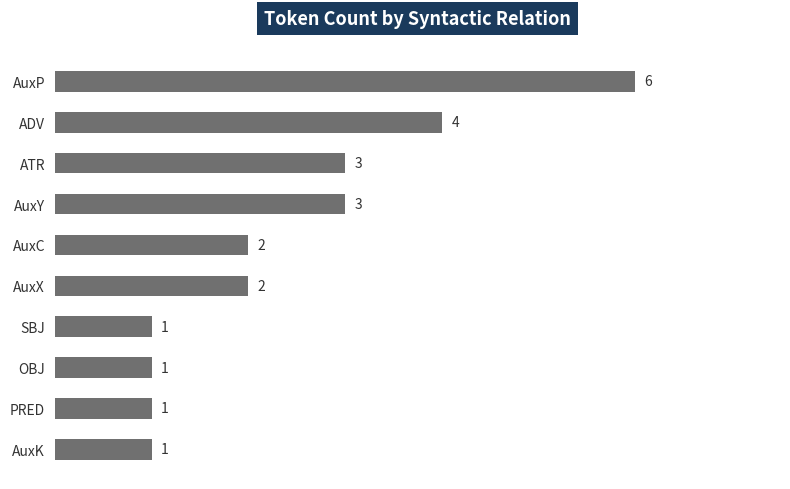

What is the difference between the maximum and minimum values?

5